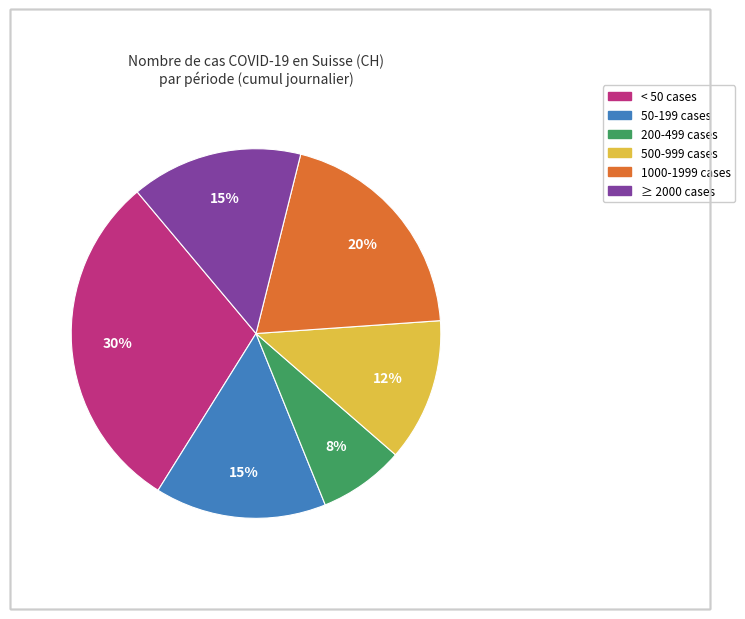

Is there a majority slice in this chart?

No